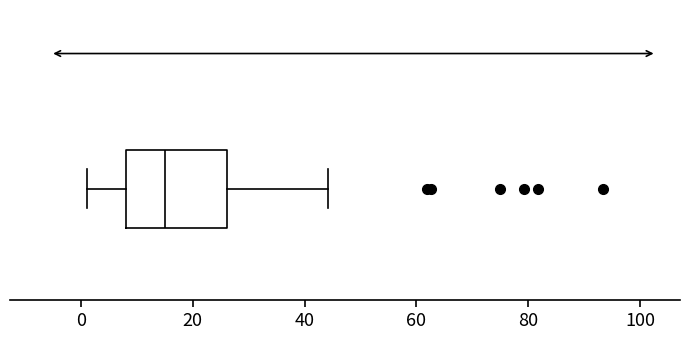

Transcribe this box plot: give where the median line is, the range the box spans, and where the two whiskers end, as read against the x-axis. The values are not printed on the chart, so give them approximately, as read against the axis.

median 16, box 8 to 26, whiskers 2 to 44